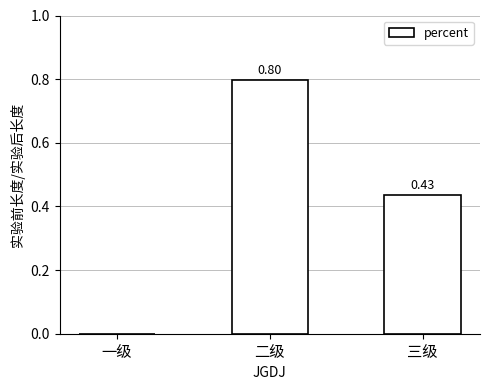

What is the sum of the values at 二级 and 三级?

1.2